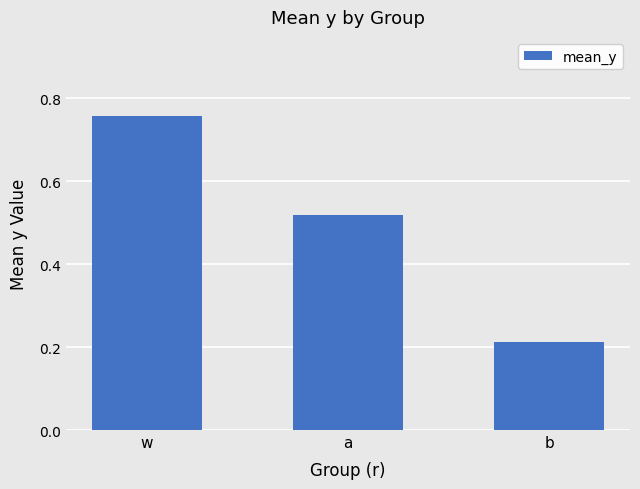

The value at w is 0.3. True or false?

False